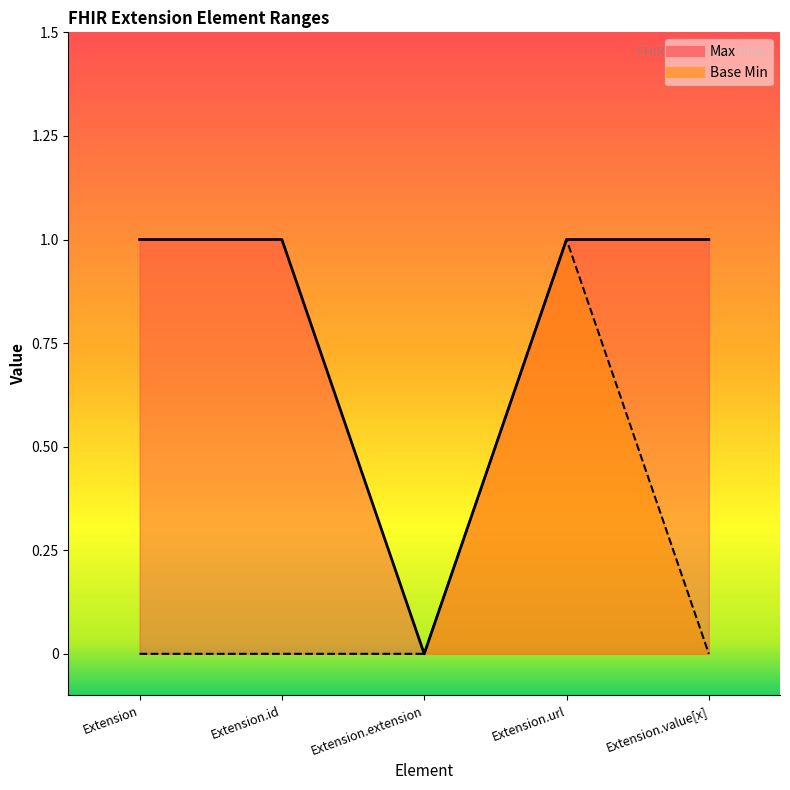

Is the value of Max at Extension greater than the value of Base Min at Extension.id?

Yes